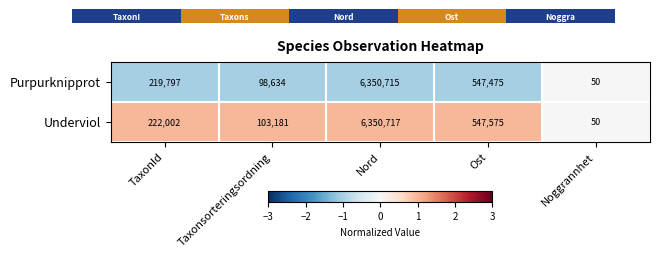

At which category is the sum across all series the highest?

Nord